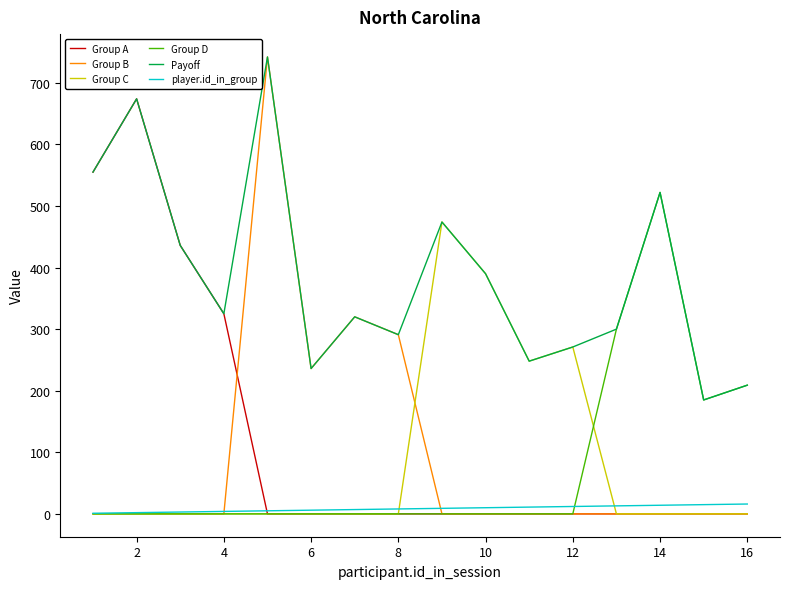

True or false: player.id_in_group and Payoff cross at least once.

False